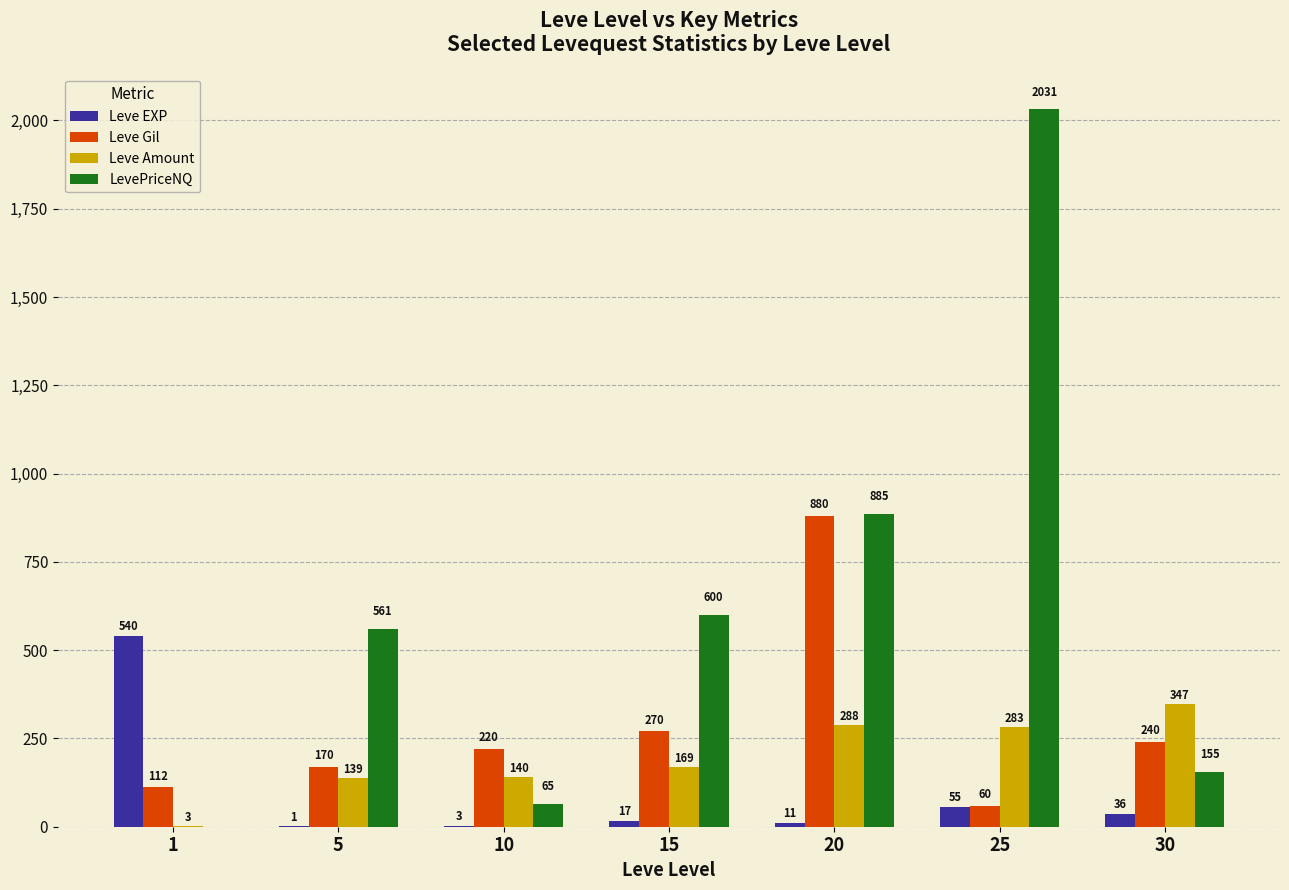

Is it true that LevePriceNQ equals 600 at 15?

True